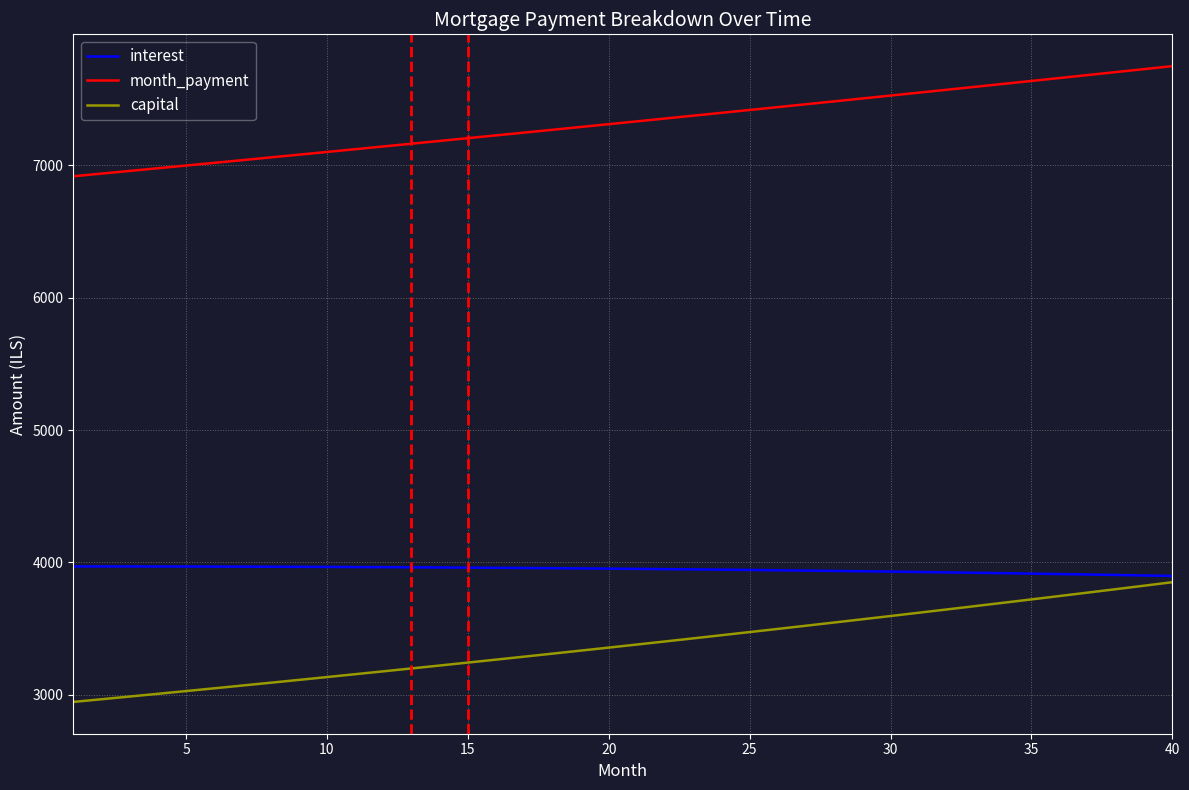

True or false: capital and month_payment intersect in this chart.

False